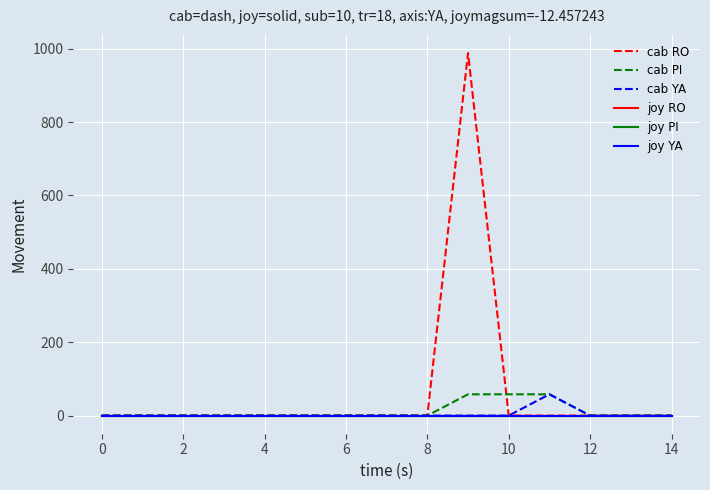

Is this an area chart (filled region under the line)?

No